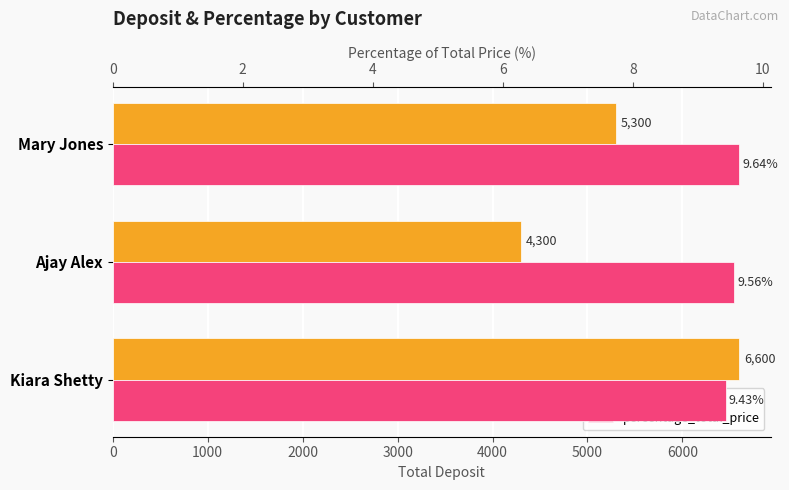

What is the value of the percentage_total_price bar at the 1st from the left?

9.4